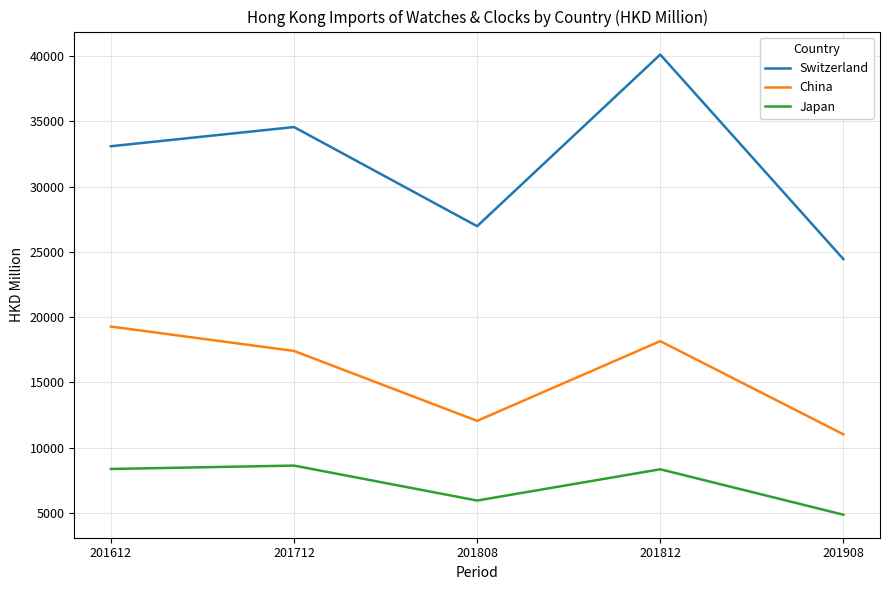

What is the difference between the Switzerland values at 201808 and 201612?

6122.2